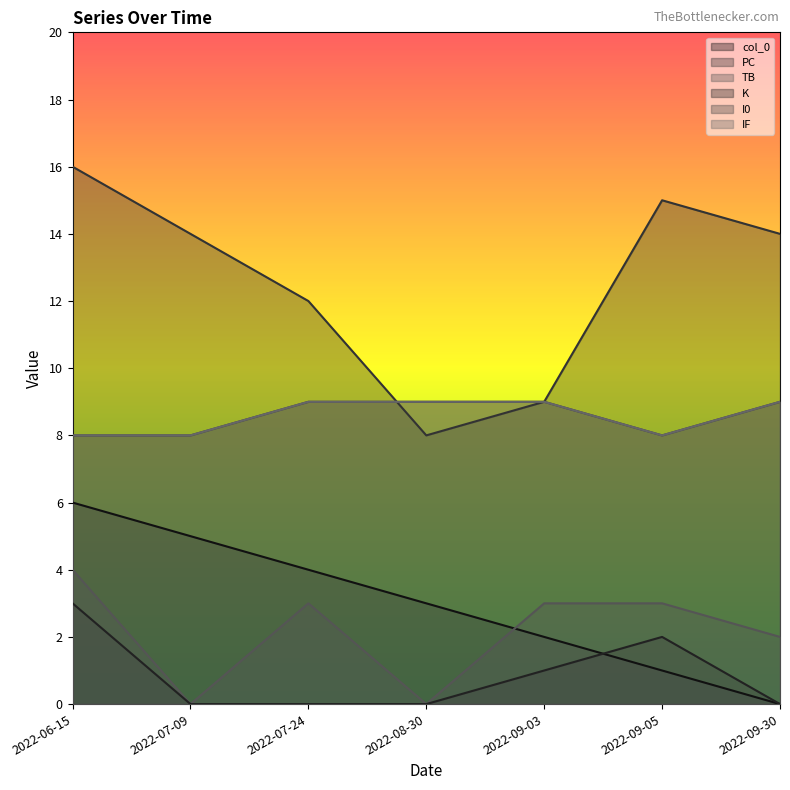

What is the label of the 6th point from the right?

2022-07-09